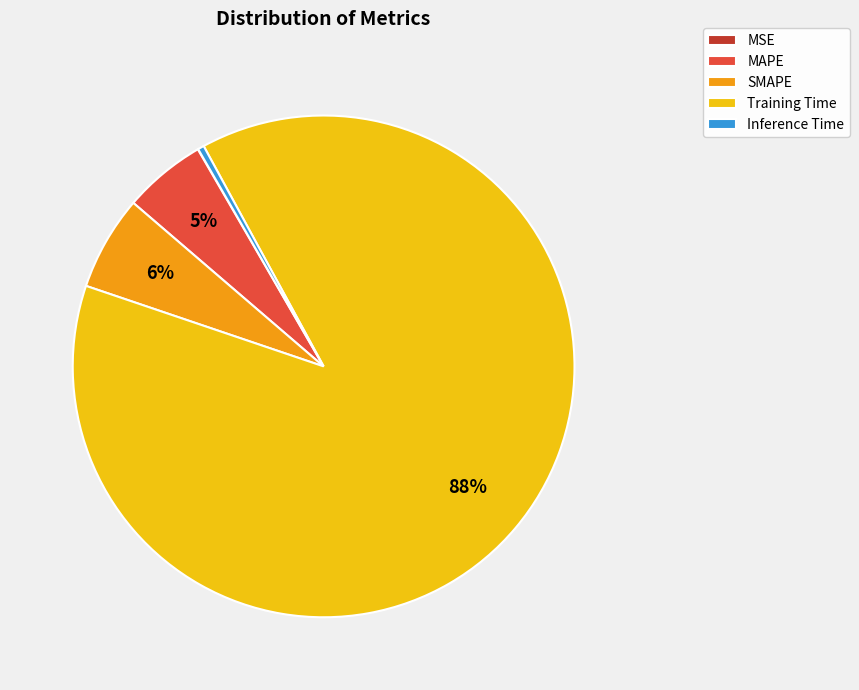

Which slice is the largest?

Training Time